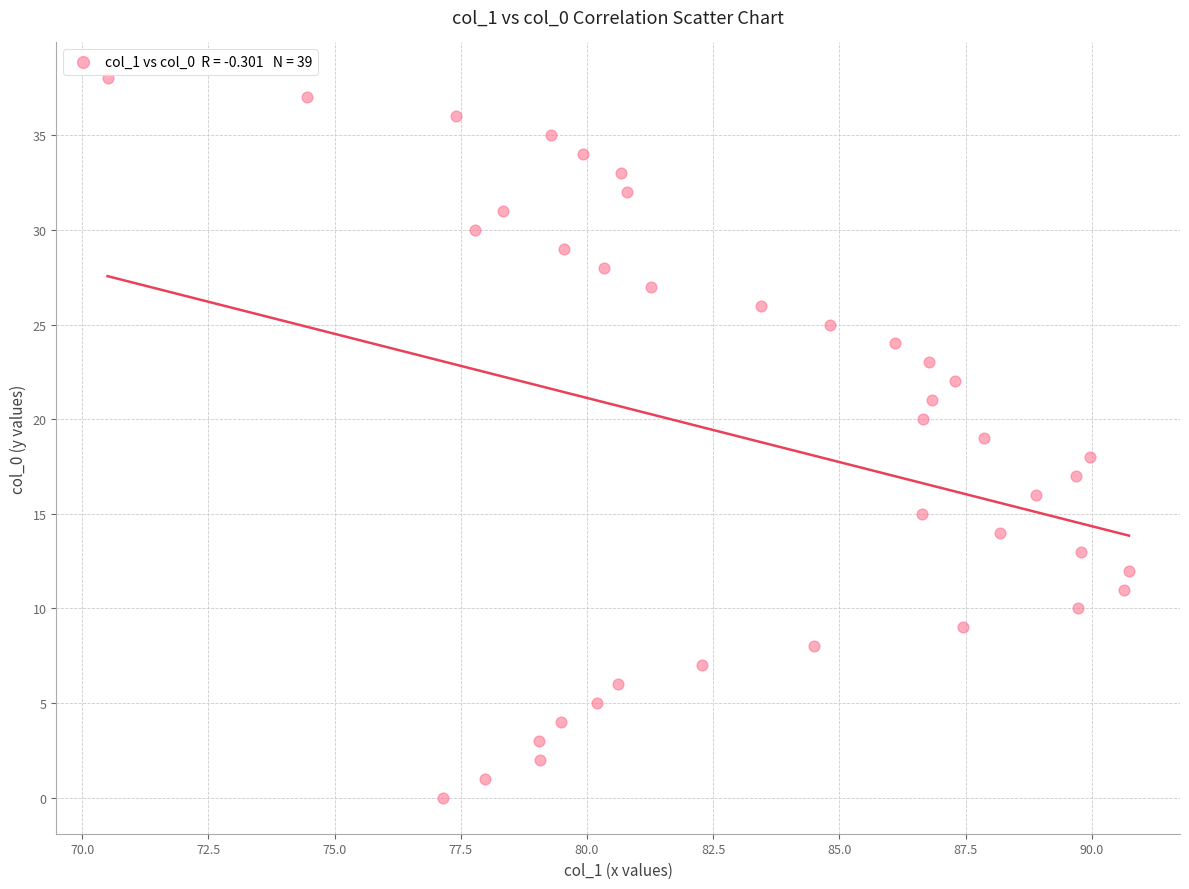

What is the range of Y values (max minus min)?

38